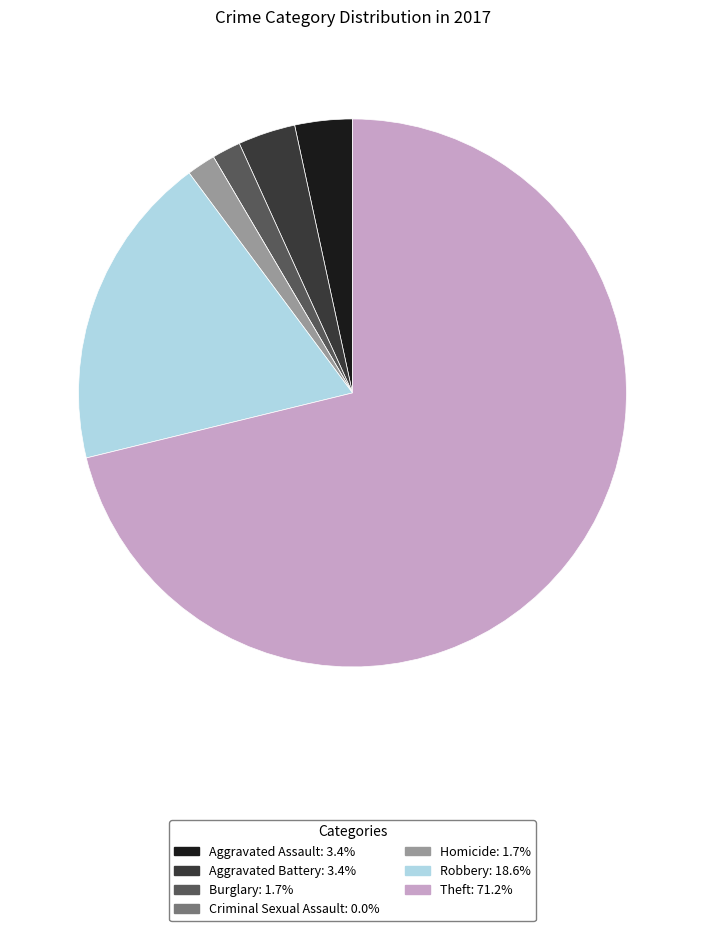

Which slice represents more than half of the pie?

Theft